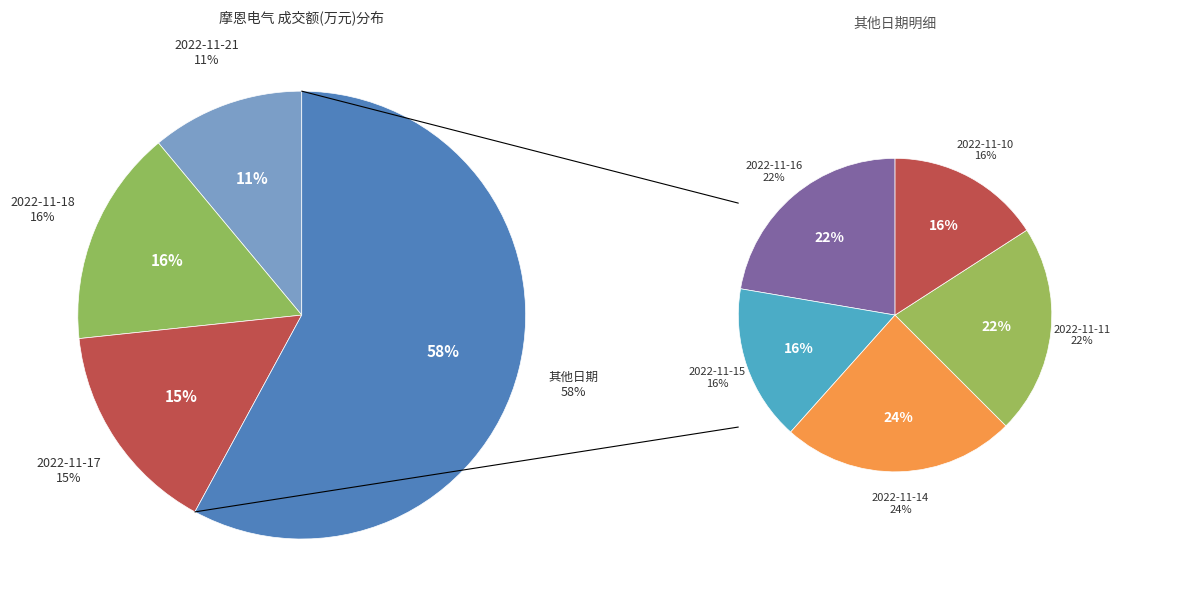

How many slices are in this pie chart?

8